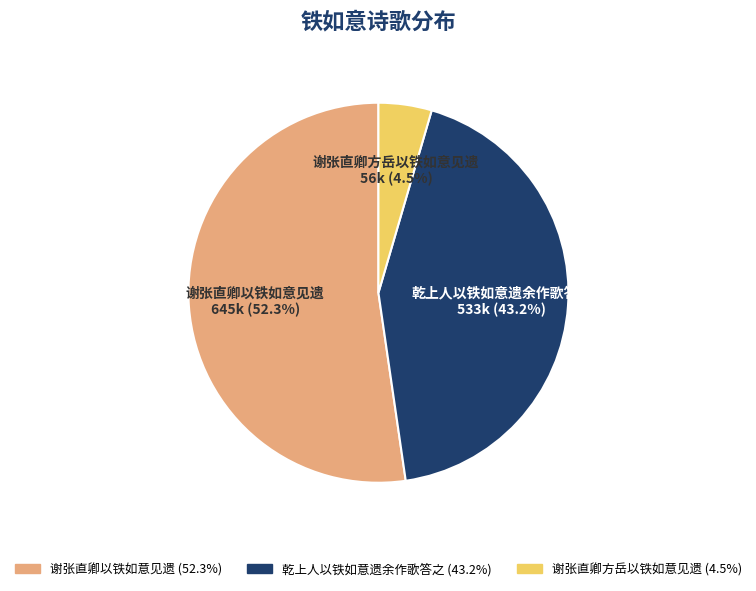

Between 谢张直卿方岳以铁如意见遗 and 谢张直卿以铁如意见遗, which is larger?

谢张直卿以铁如意见遗